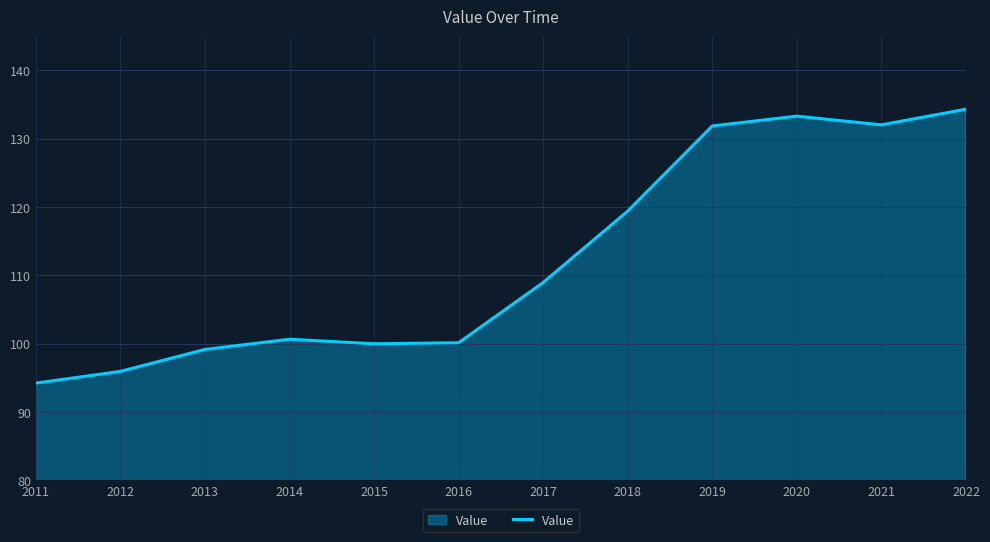

Is it true that the value at 2019 is 131.9?

True